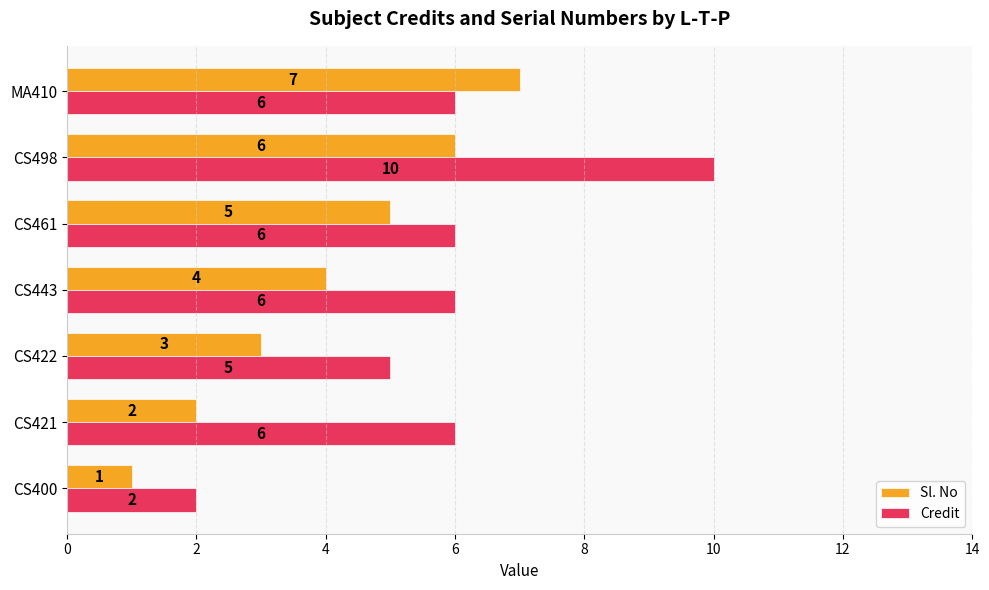

Which series has the largest range (max minus min)?

Credit